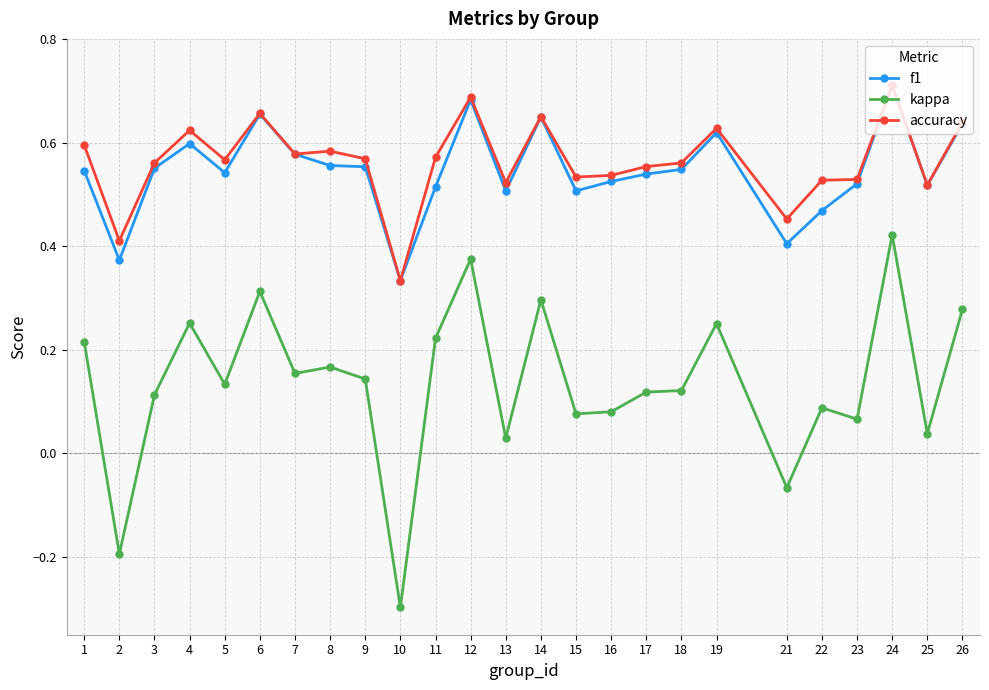

At 15, list the series in order from smallest to largest.

kappa, f1, accuracy